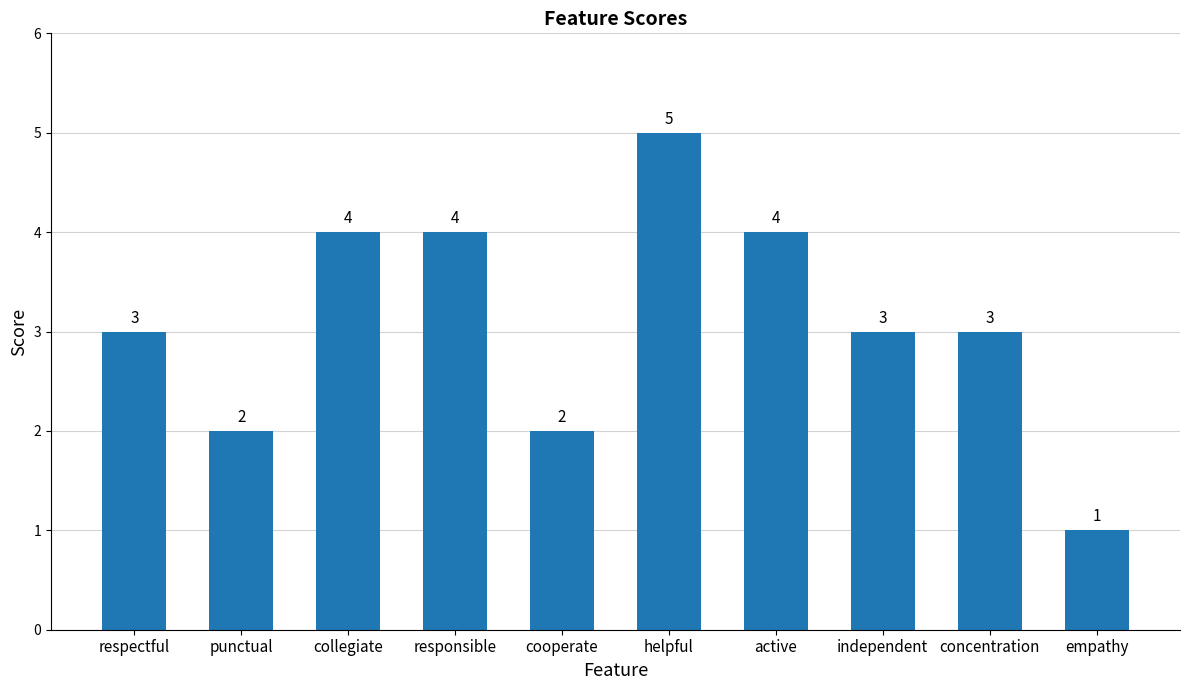

Reading left to right, extract all data points from this chart.

respectful=3	punctual=2	collegiate=4	responsible=4	cooperate=2	helpful=5	active=4	independent=3	concentration=3	empathy=1